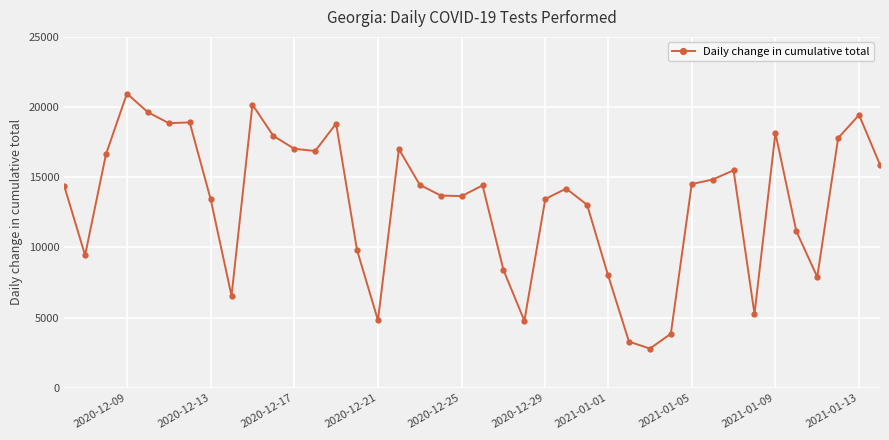

What is the sum of all values?

529760